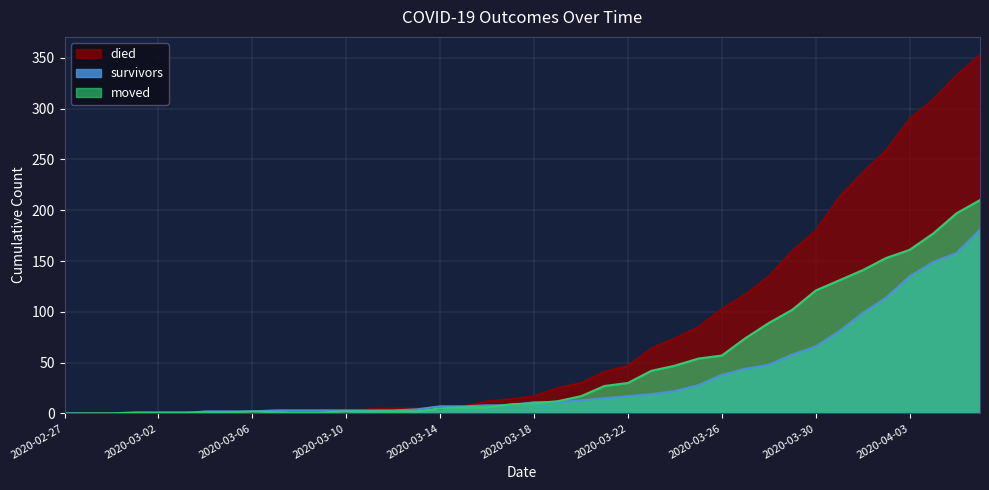

How many data points in died are less than 17?

20